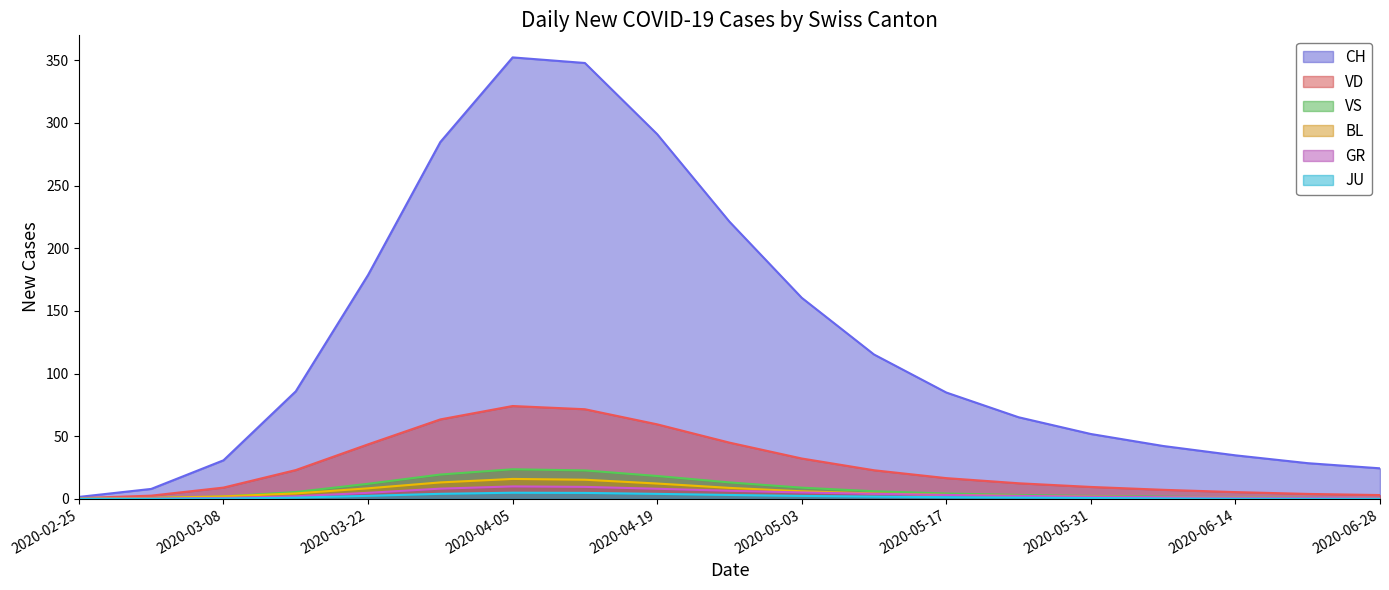

The CH series shows 30.8 at 2020-03-08. True or false?

True